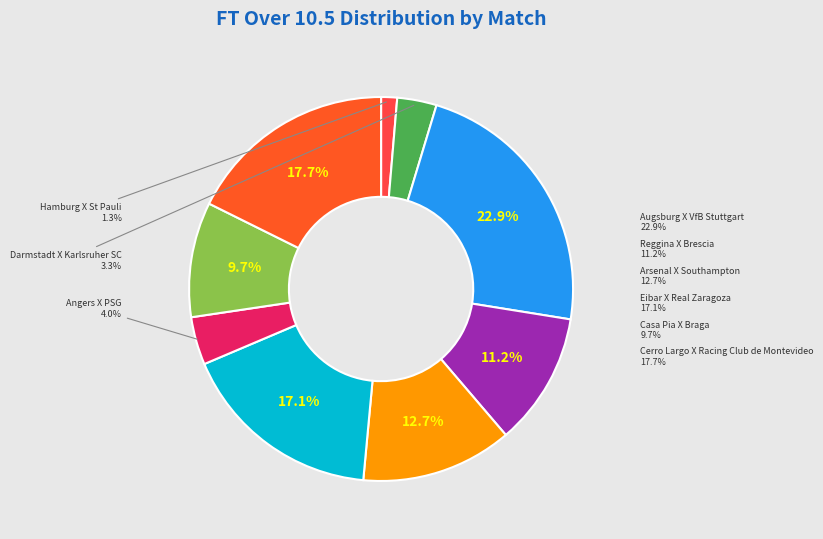

Approximately how many times larger is the value at Casa Pia X Braga compared to Cerro Largo X Racing Club de Montevideo?

0.5